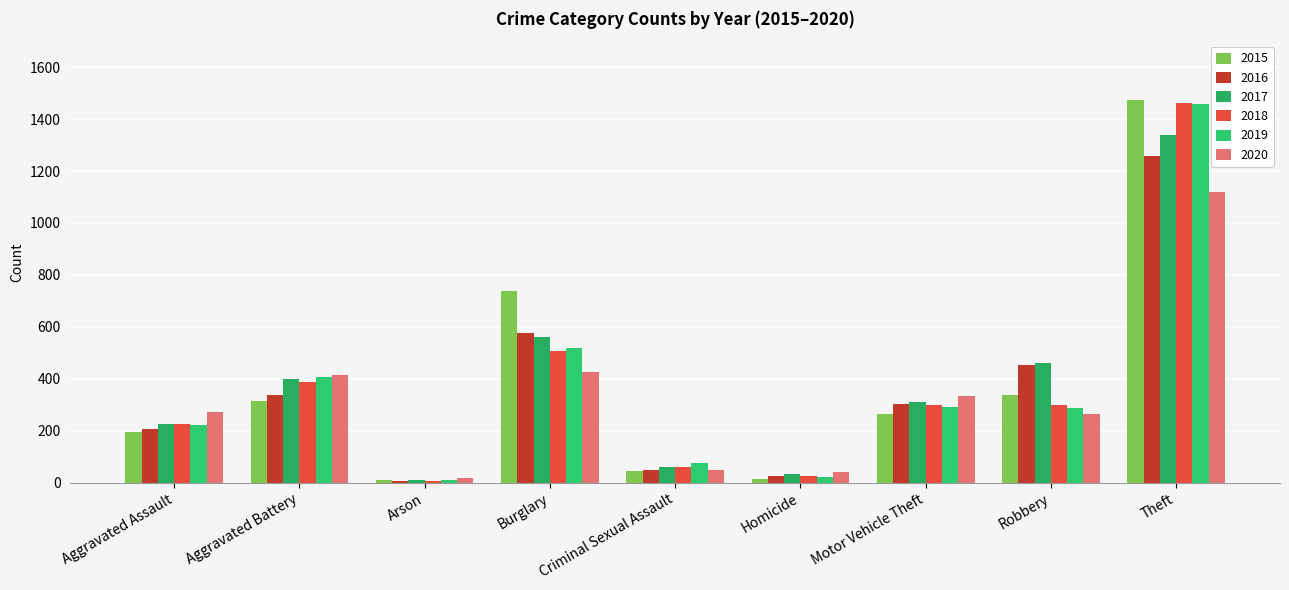

How many values in the 2020 series are below 273?

4